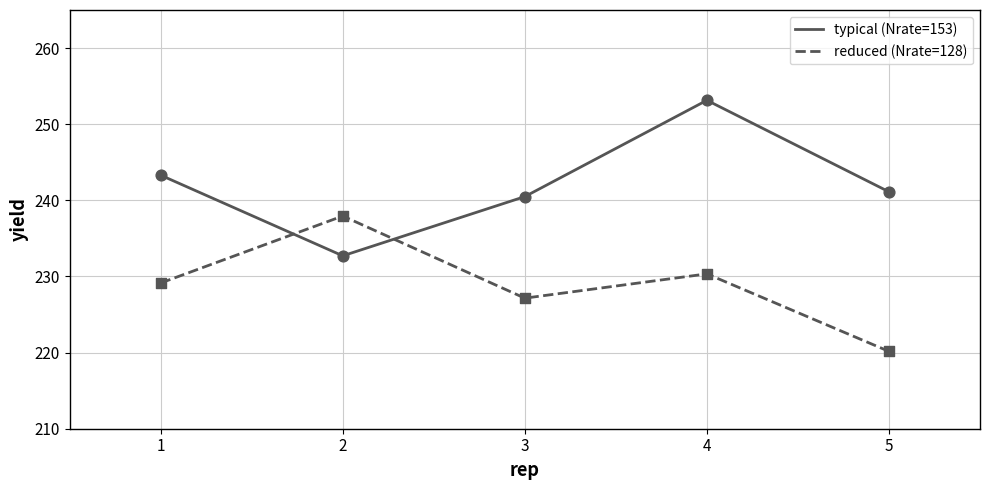

What is the spread (max minus min) of values at 4?

22.8